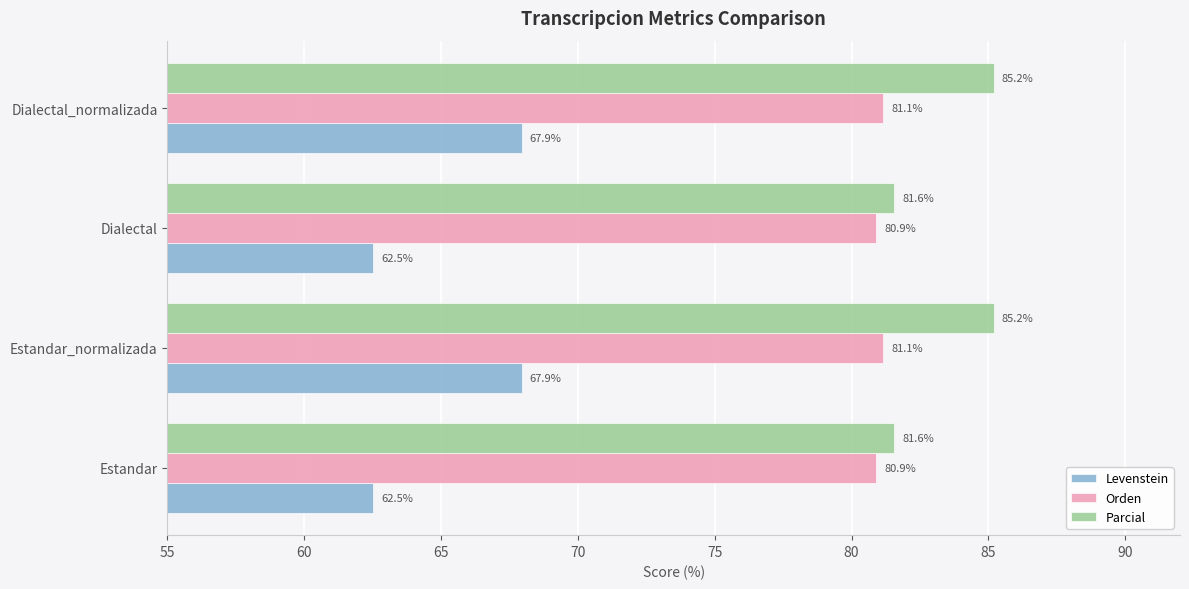

Is it true that Levenstein equals 92.9 at Estandar?

False